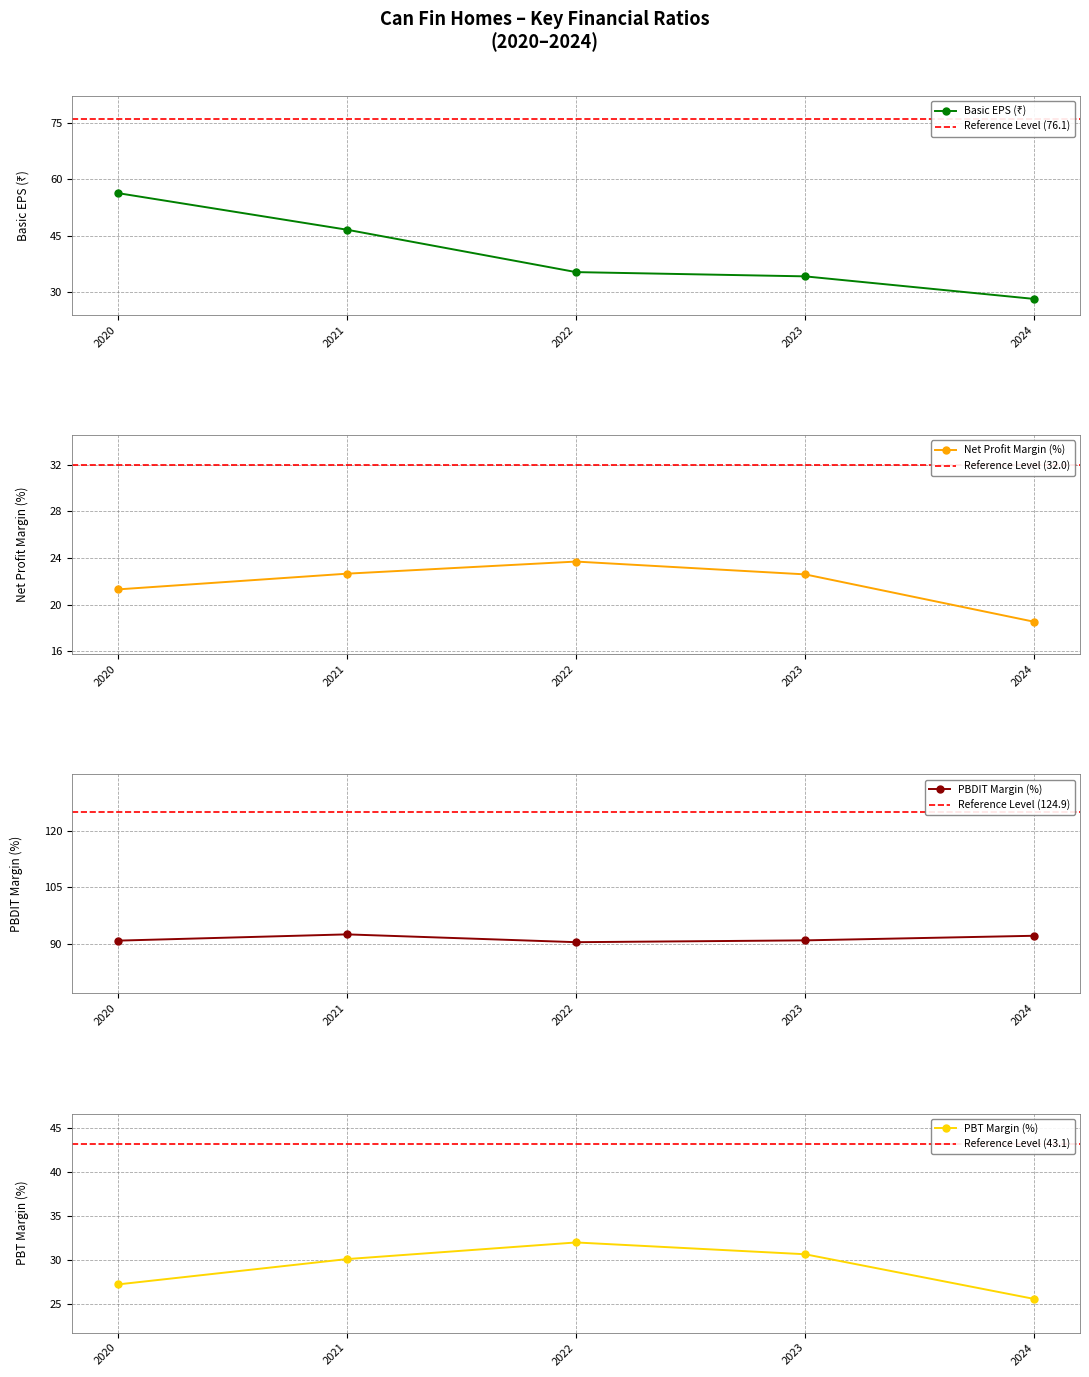

Which category has the highest value in the PBT Margin (%) series?

2022